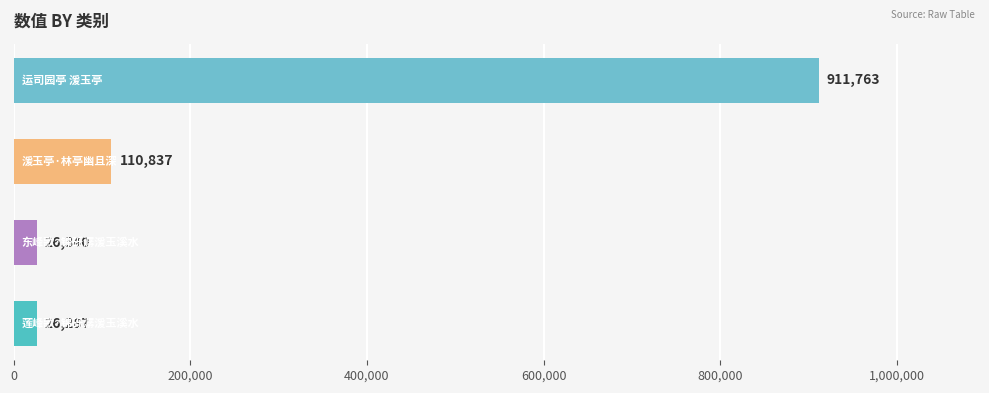

What is the difference between the maximum and minimum values?

885476